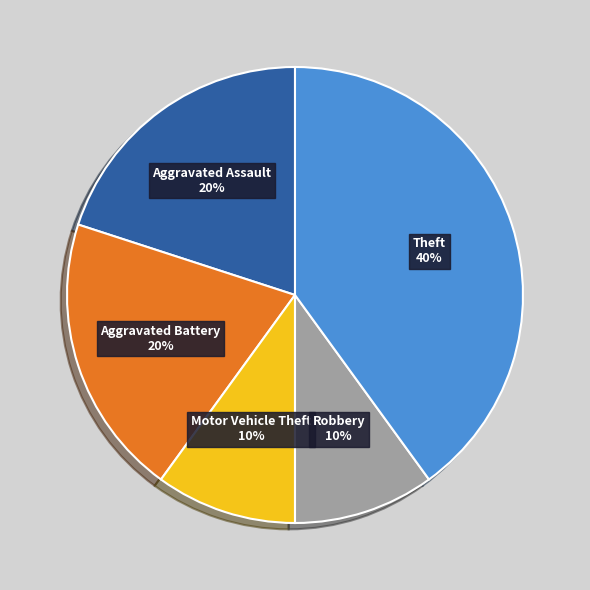

To the nearest percent, what percentage of the pie is Theft?

40%